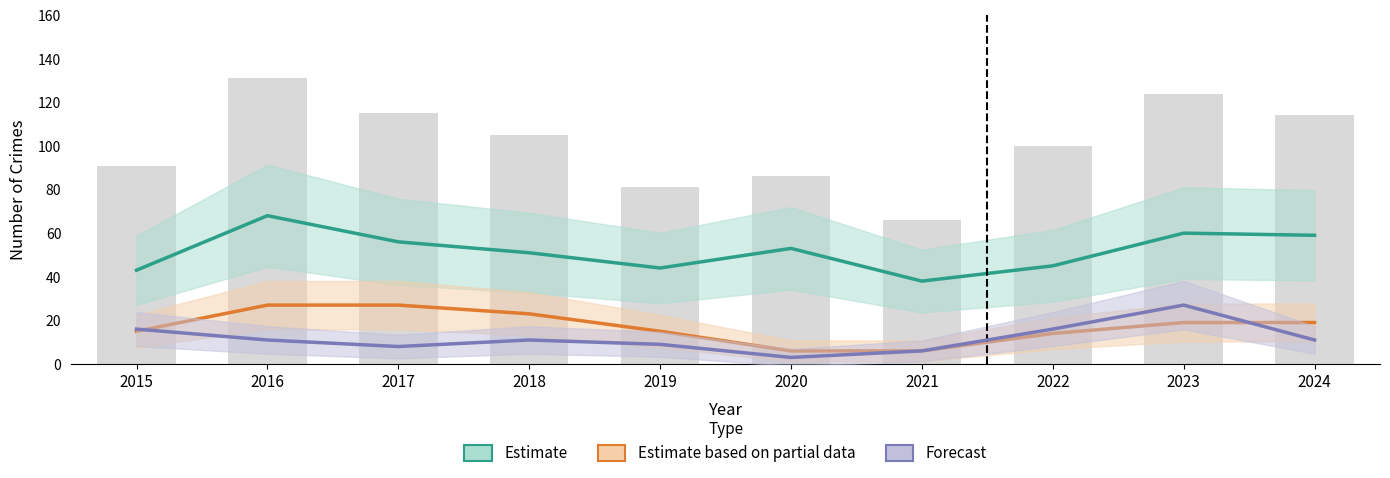

What is the sum of all Total values?

1013